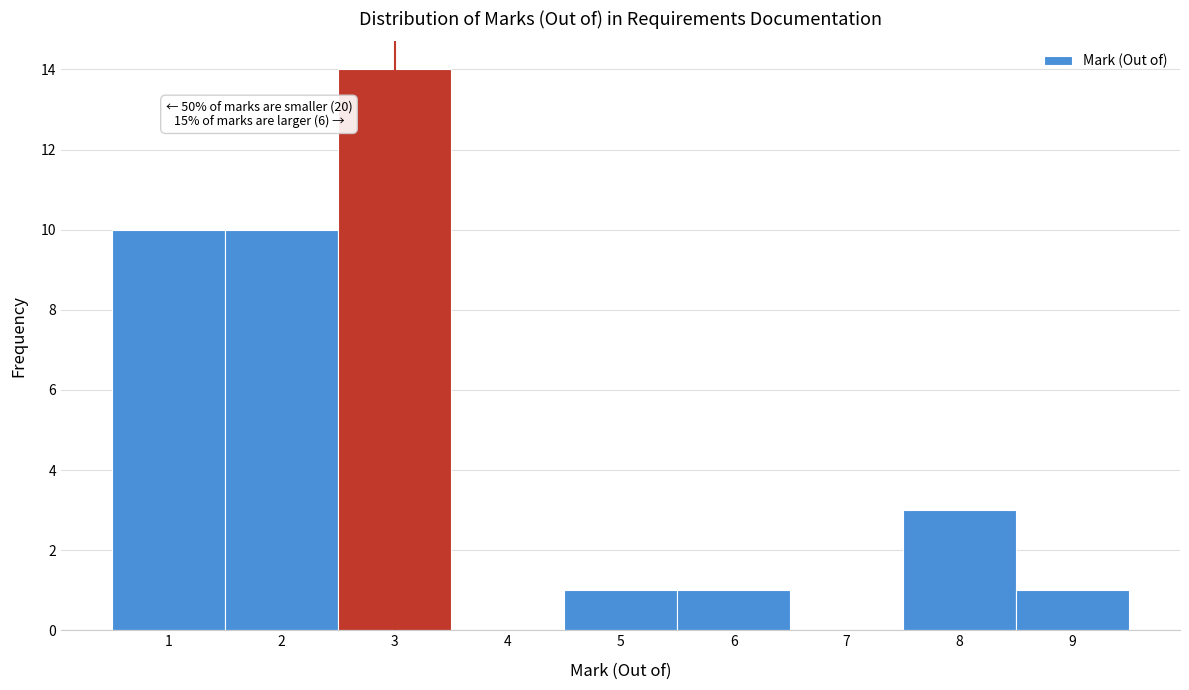

Which range on the x-axis has the tallest bar?

2.5 to 3.5